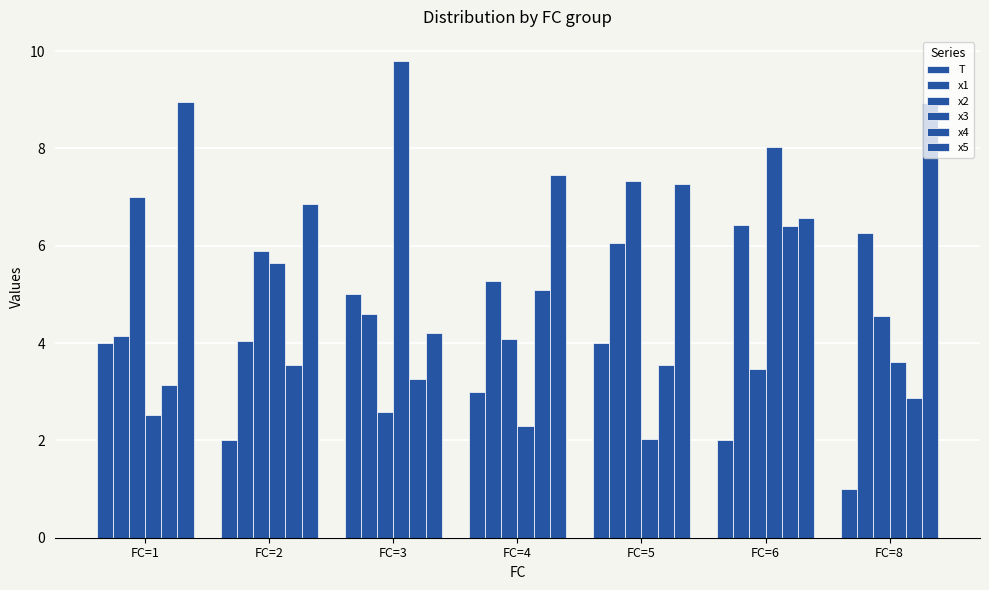

How many values in the x1 series exceed 5?

4